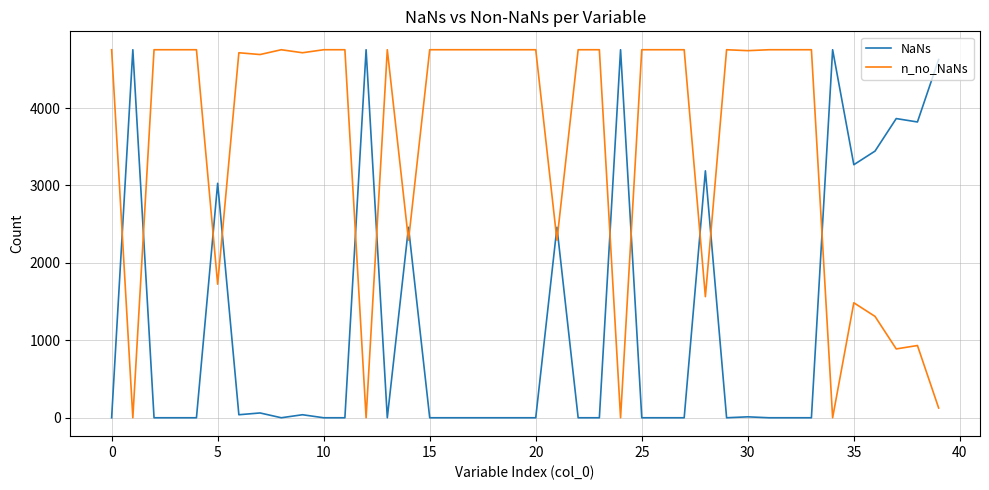

True or false: NaNs and n_no_NaNs intersect in this chart.

True